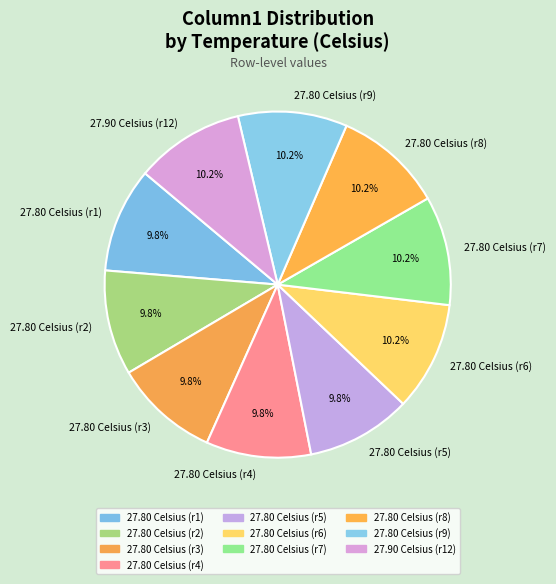

Is there any slice that represents more than half of the pie?

No